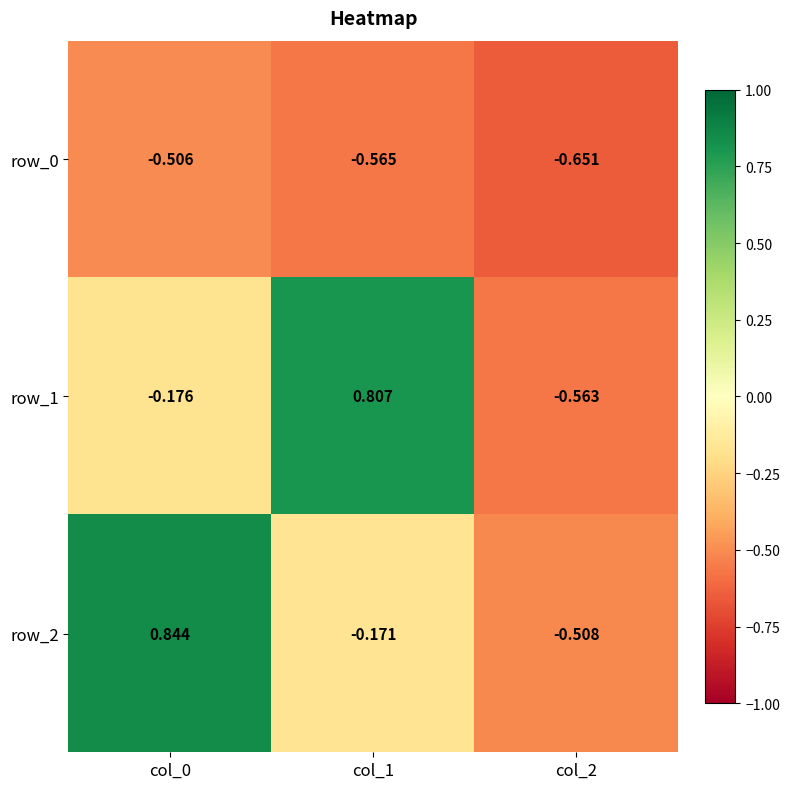

What is the sum of all row_0 values?

-1.7